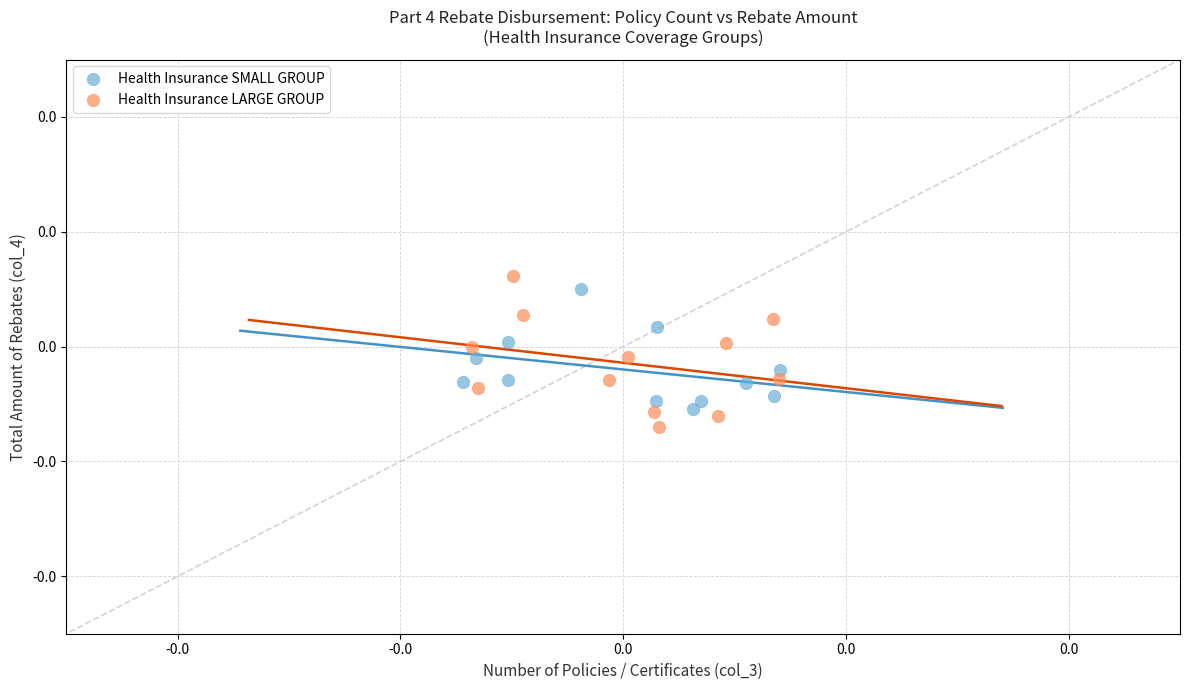

What are all the series names shown in the legend?

Health Insurance SMALL GROUP, Health Insurance LARGE GROUP